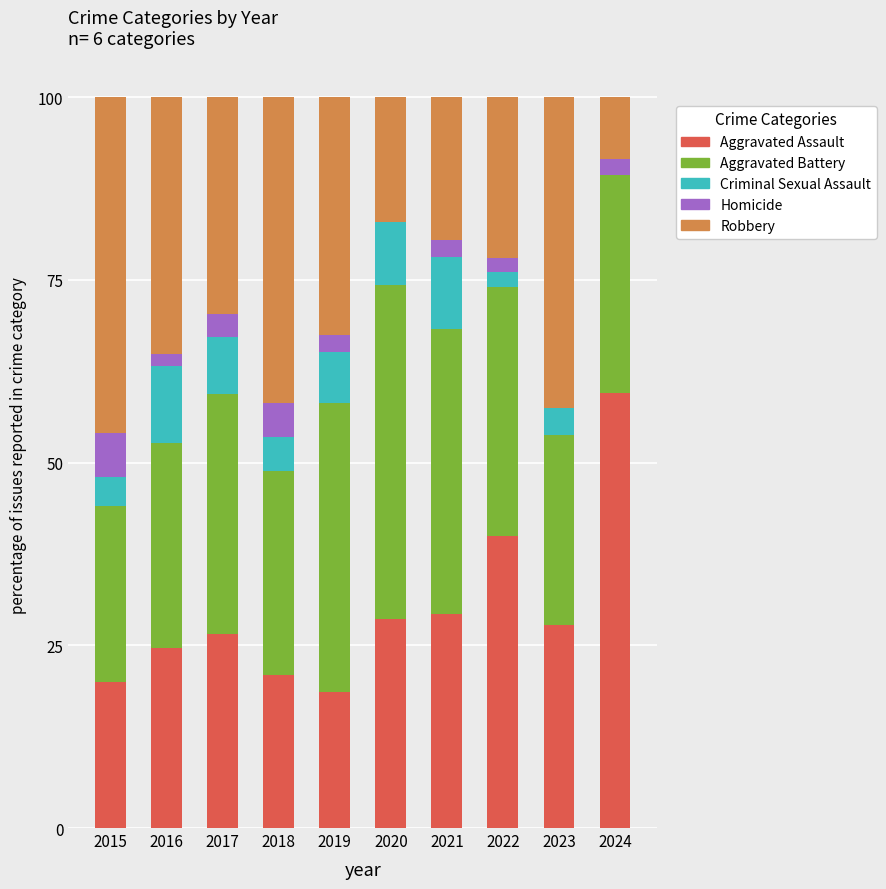

Which category has the highest value in the Aggravated Assault series?

2024